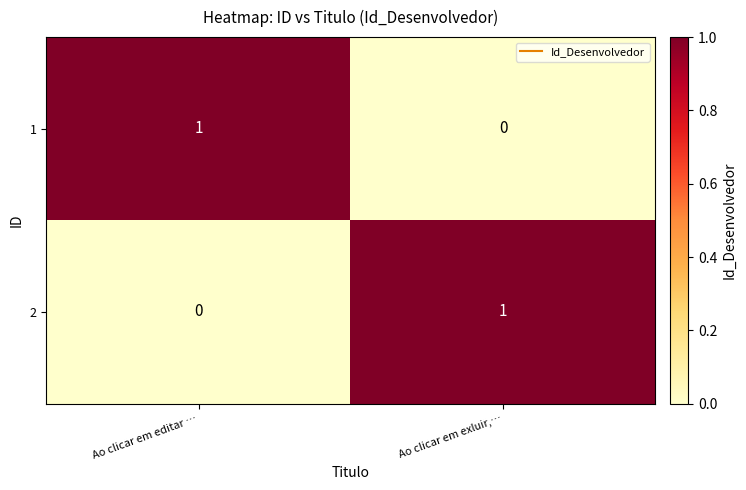

The 2 series shows 1 at Ao clicar em editar …. True or false?

False